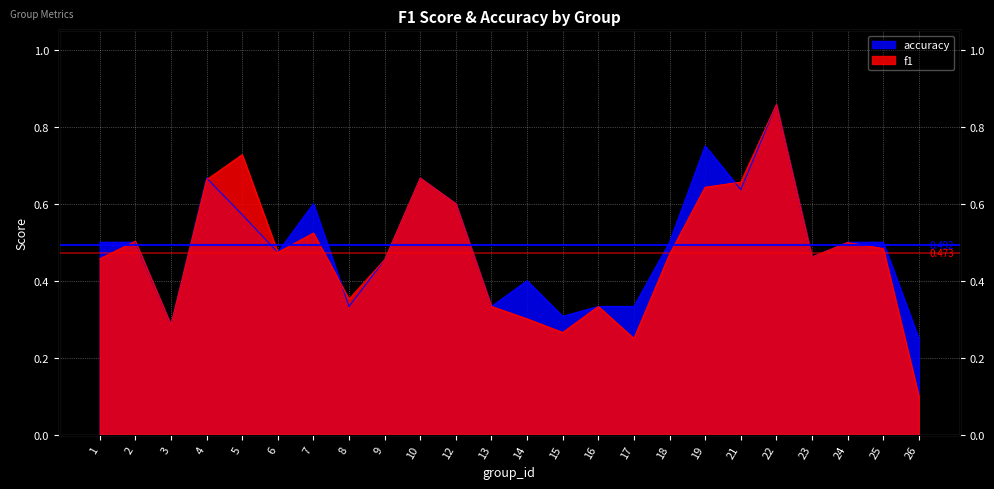

Where is accuracy nearest to the value 0?

26